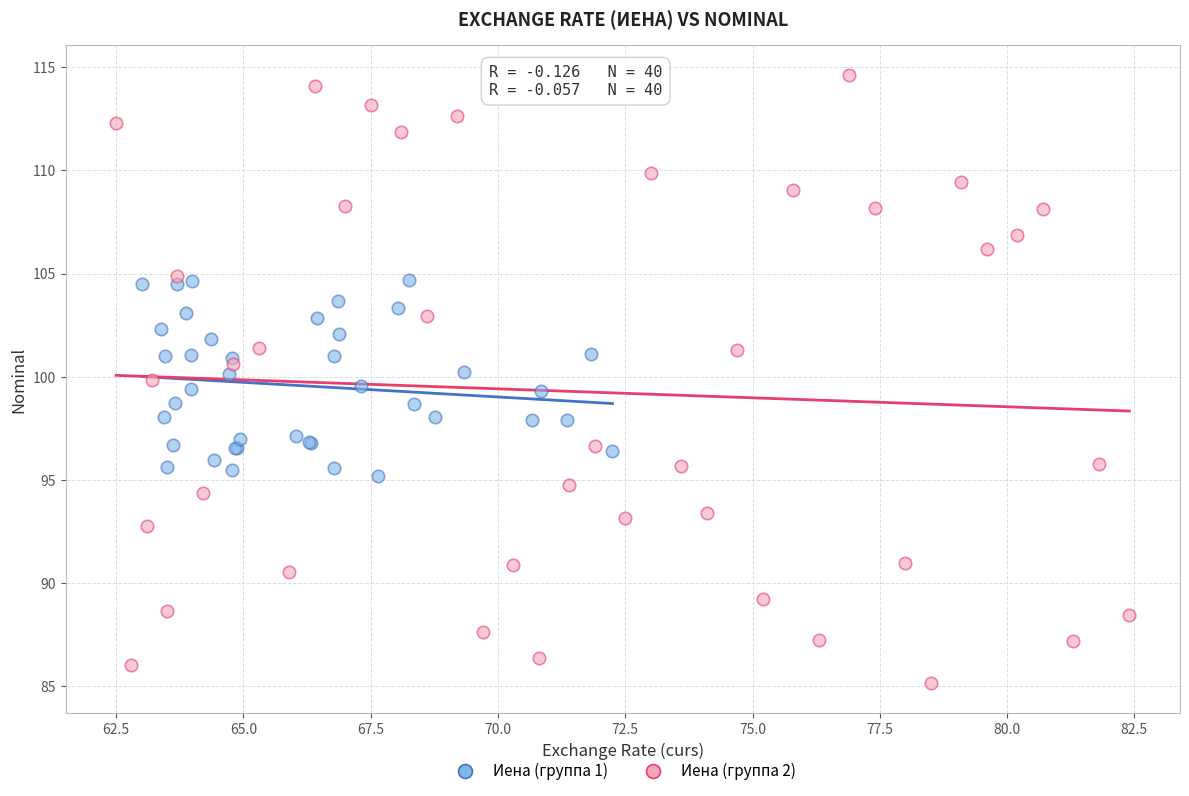

Which series has the widest spread of Y values?

Иена (группа 2)